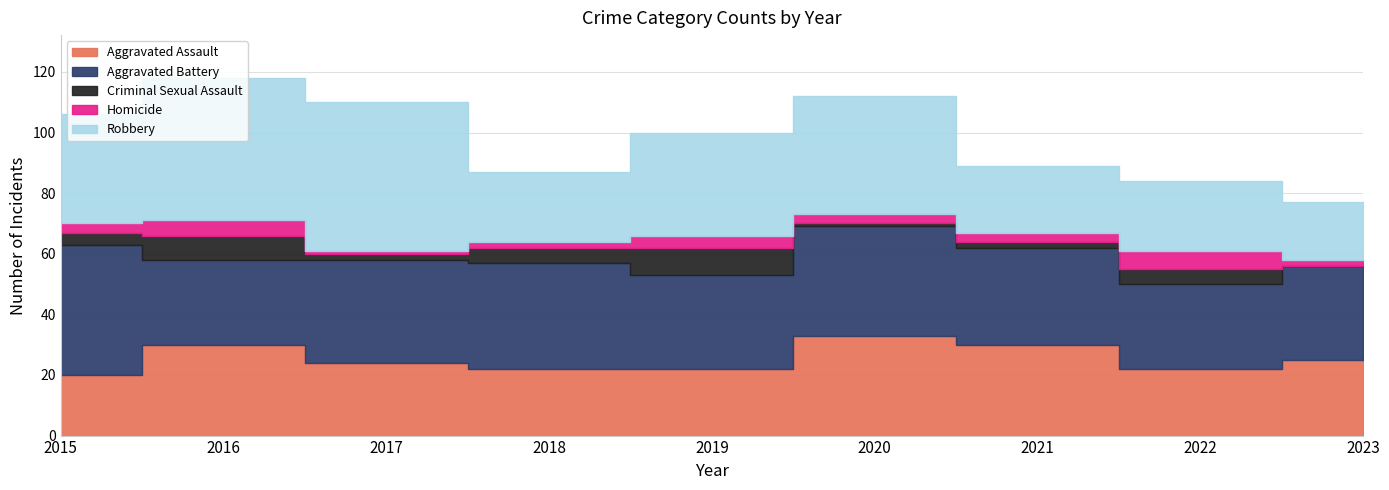

At which category is the sum across all series the highest?

2016